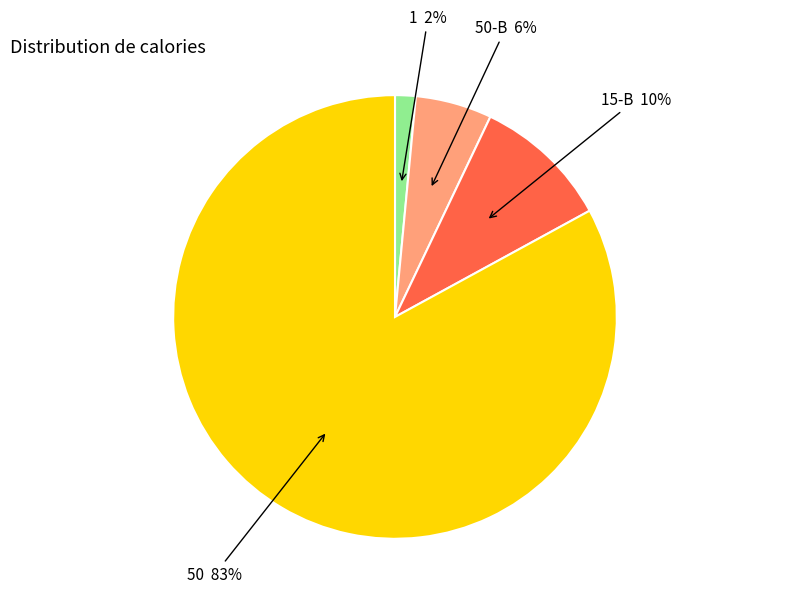

Is there a majority slice in this chart?

Yes